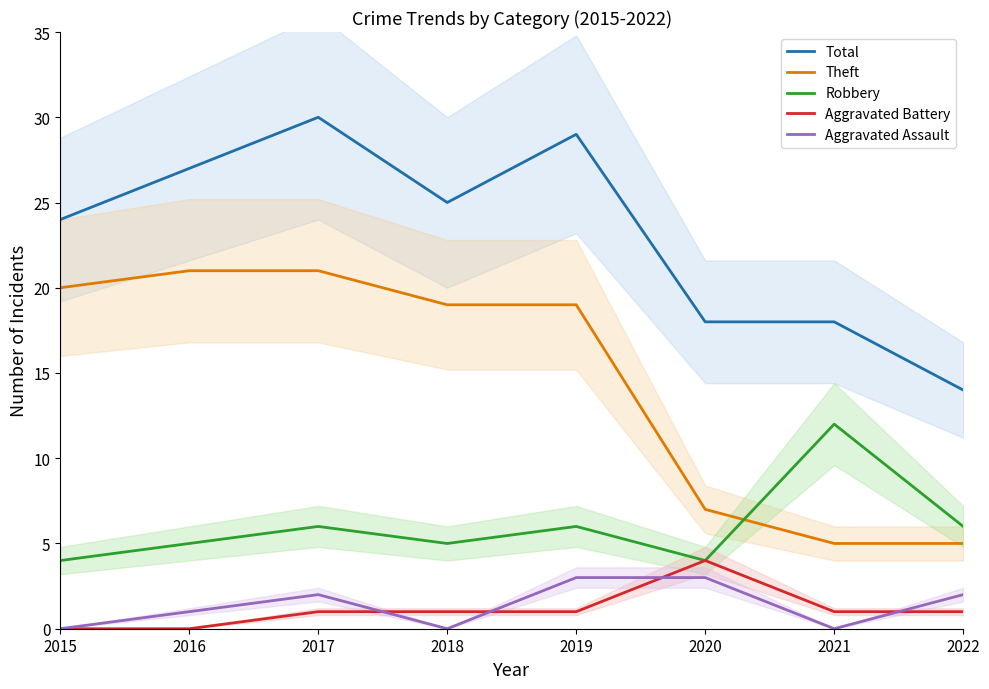

What is the total value across all series at 2019?

58